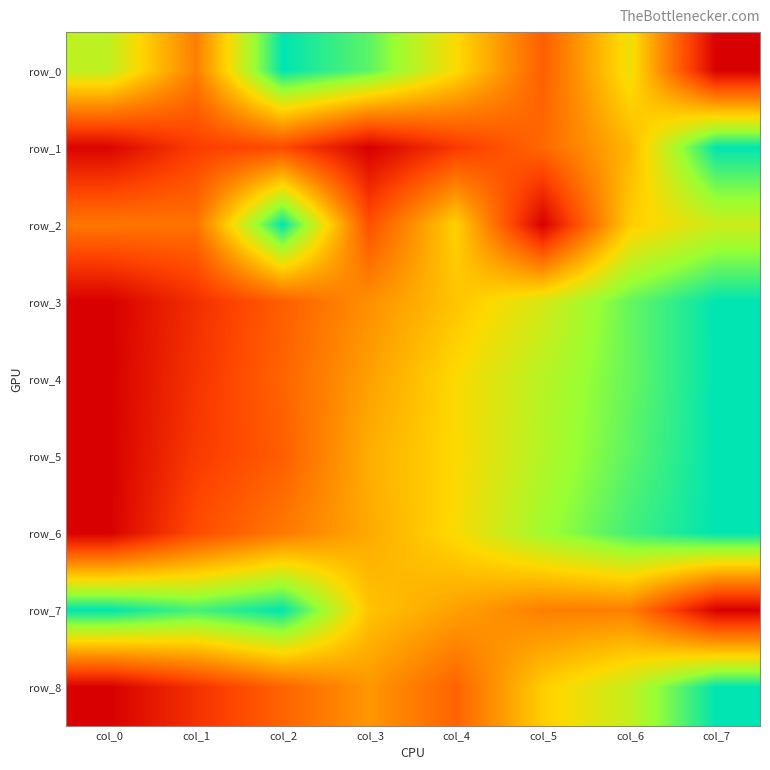

Reading left to right, extract all data points from this chart.

row_0: 0.7	0.4	1.0	0.9	0.6	0.3	0.6	0.0
row_1: 0.0	0.2	0.2	0.0	0.2	0.3	0.5	1.0
row_2: 0.3	0.3	1.0	0.2	0.6	0.0	0.6	0.7
row_3: 0.0	0.1	0.3	0.4	0.5	0.7	0.9	1.0
row_4: 0.0	0.2	0.3	0.5	0.6	0.7	0.9	1.0
row_5: 0.0	0.2	0.3	0.5	0.6	0.7	0.9	1.0
row_6: 0.0	0.2	0.3	0.5	0.6	0.8	0.9	1.0
row_7: 1.0	0.9	1.0	0.5	0.5	0.4	0.4	0.0
row_8: 0.0	0.1	0.3	0.4	0.3	0.6	0.7	1.0